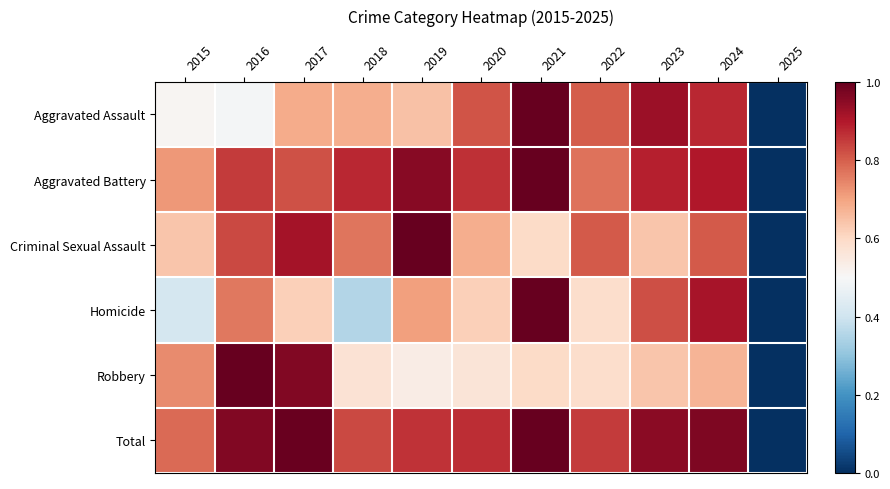

What is the difference between the highest and lowest values at 2017?

0.4